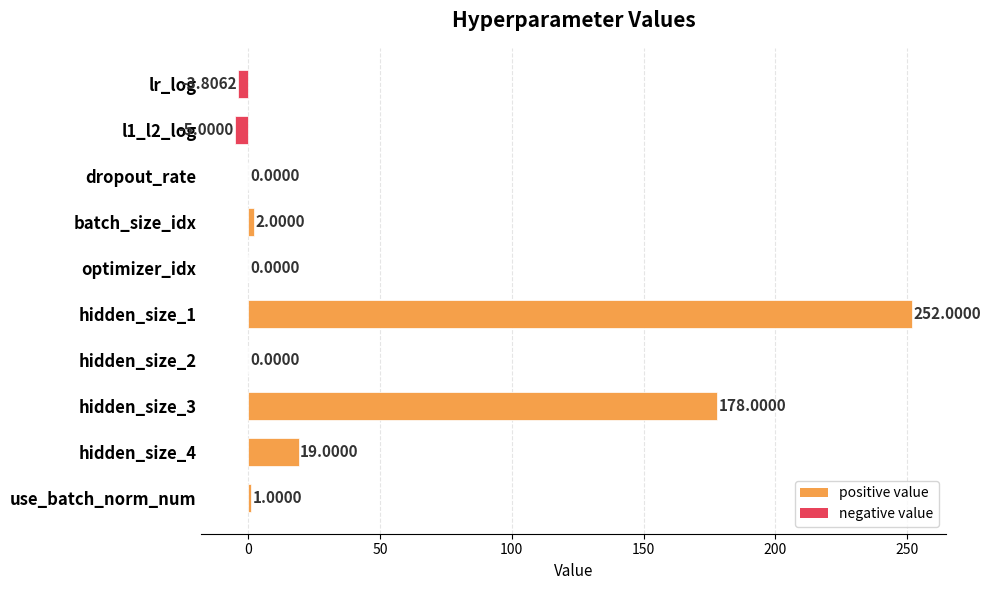

What is the sum of all values?

443.2